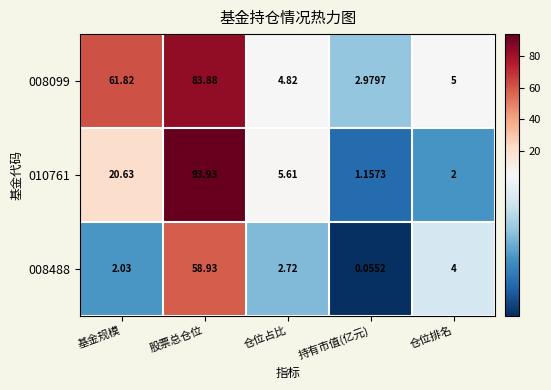

Which series changed the most between 基金规模 and 仓位排名?

008099